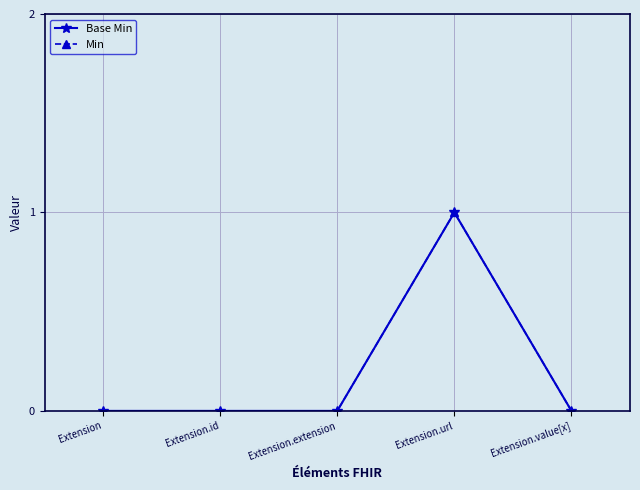

Where is the first local maximum for Min?

Extension.url